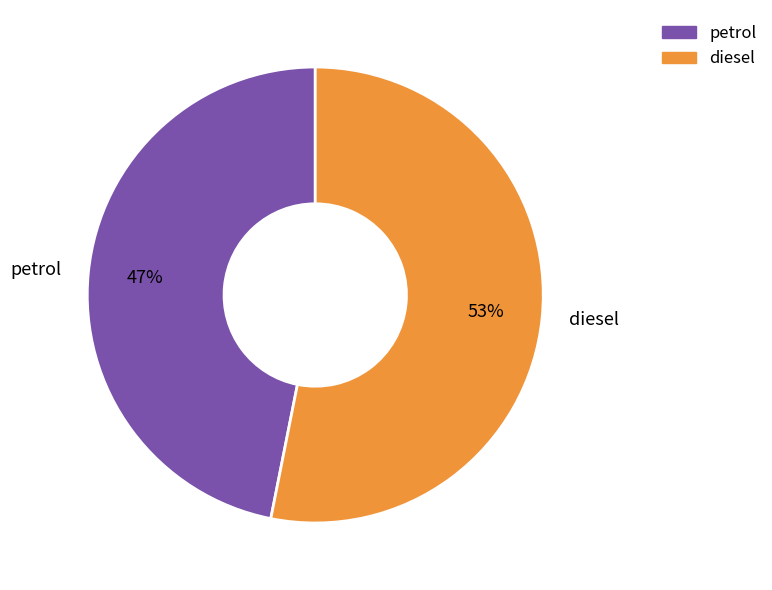

Do diesel and petrol together represent more than half of the pie?

Yes